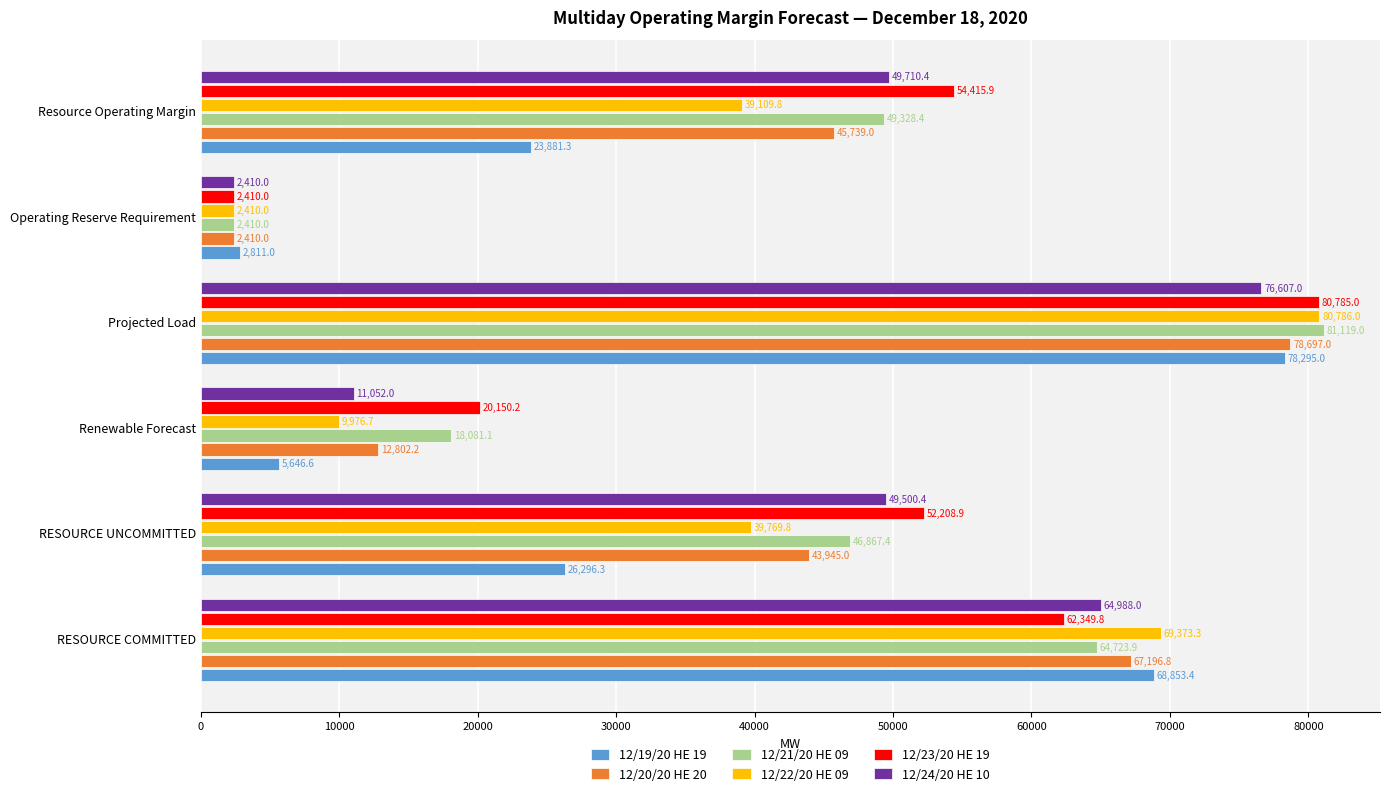

What is the total value across all series at Renewable Forecast?

77708.8